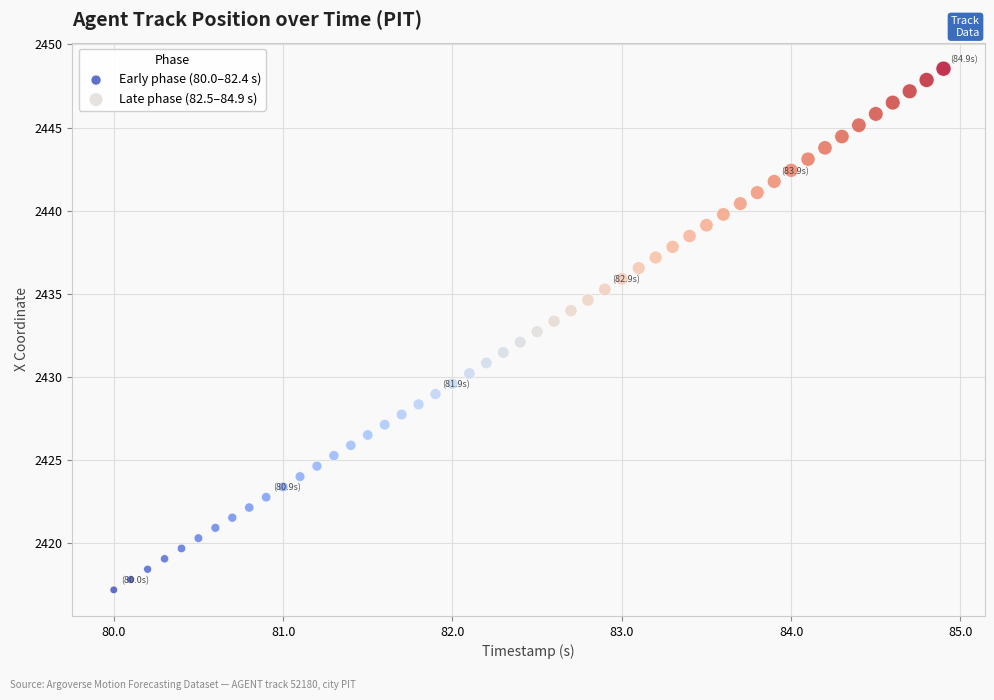

Which series has the widest spread of Y values?

Late phase (82.5–84.9 s)